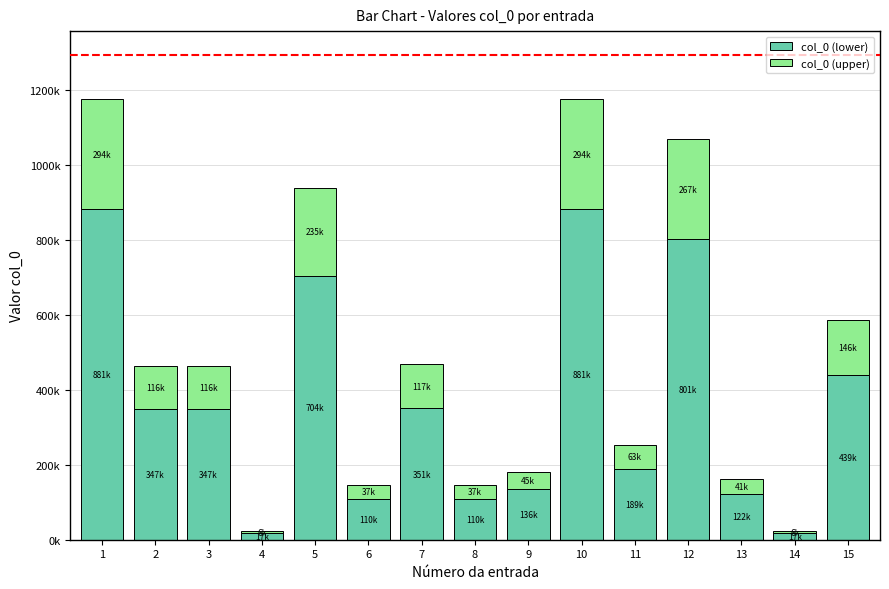

What is the sum of the col_0 (lower) values at 10 and 4?

897977.2